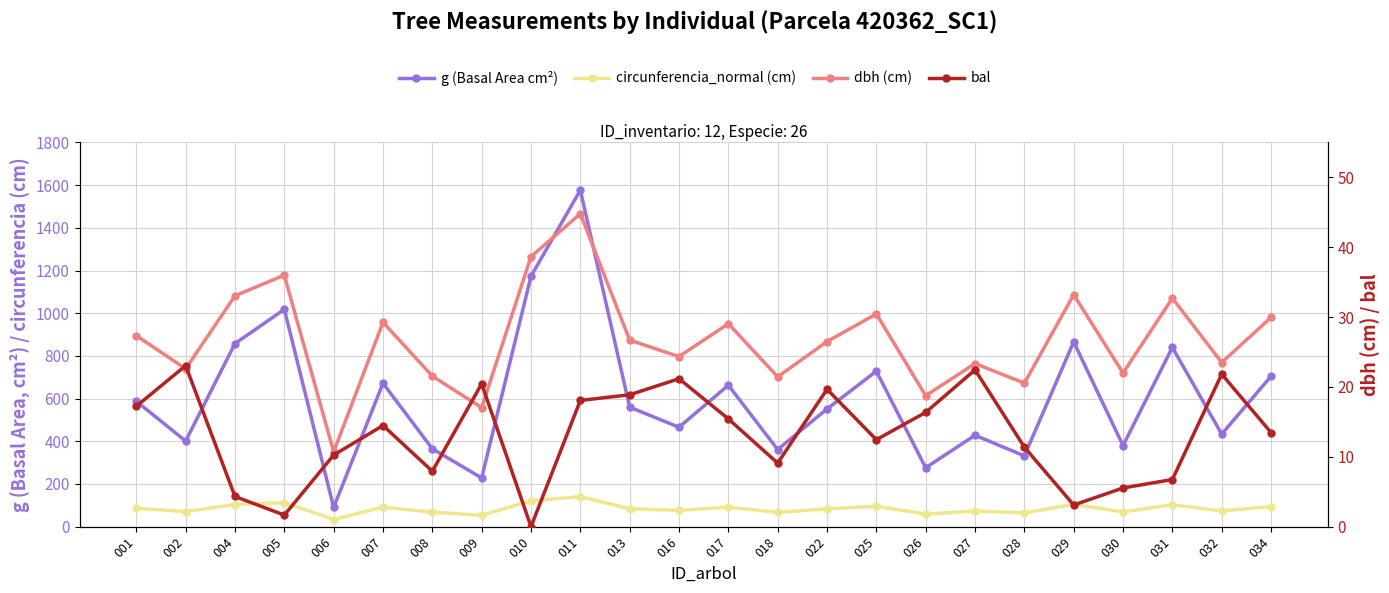

At which label is bal closest to 11?

028